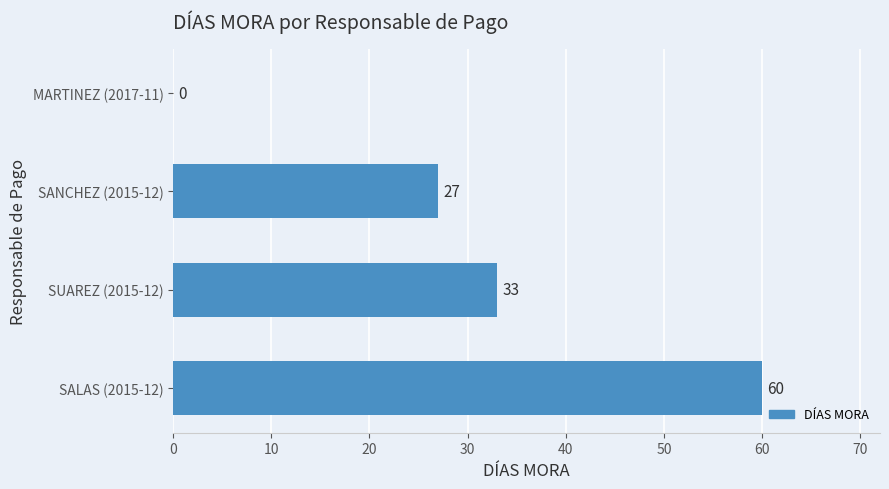

Reading bottom to top, list all the values displayed in this chart.

SALAS (2015-12)=60	SUAREZ (2015-12)=33	SANCHEZ (2015-12)=27	MARTINEZ (2017-11)=0